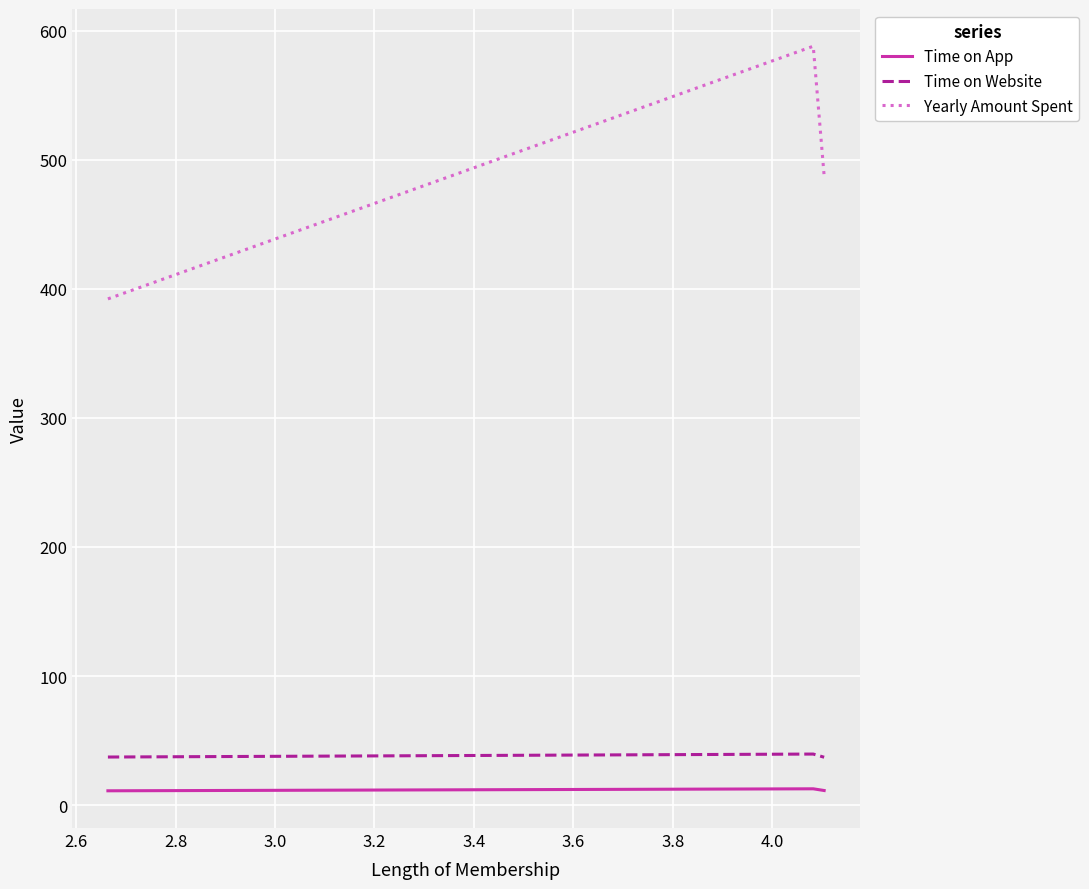

What are all the series names shown in the legend?

Time on App, Time on Website, Yearly Amount Spent